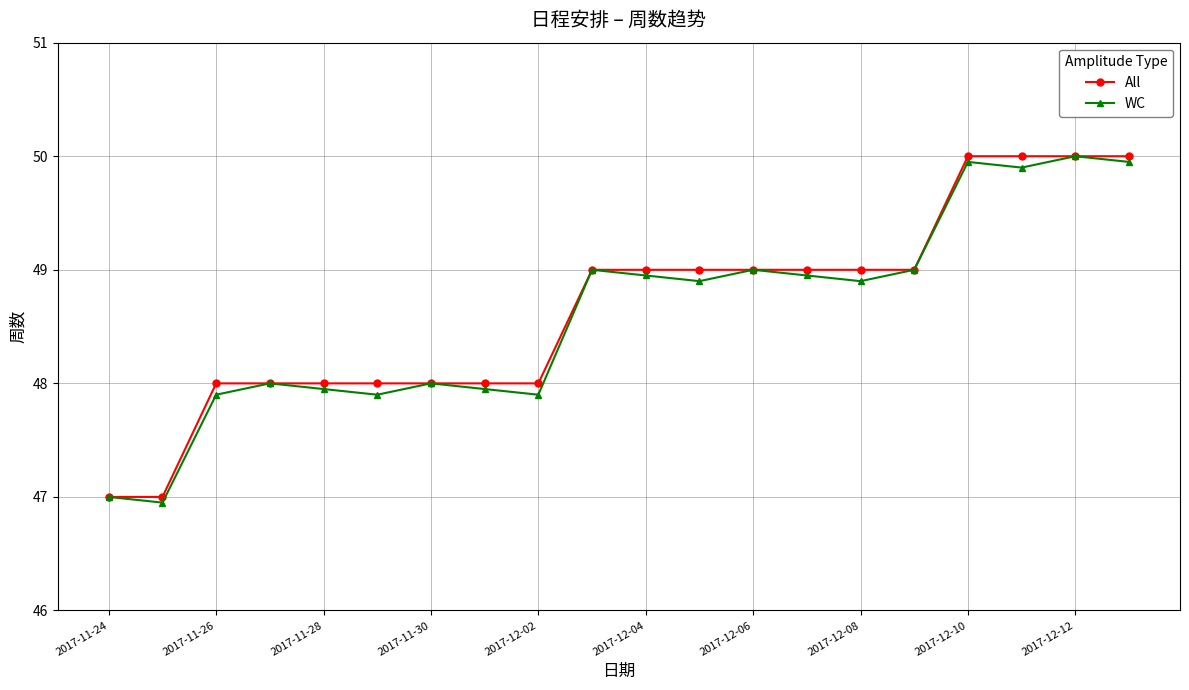

In WC, how many points are lower than both neighbors (excluding endpoints)?

6